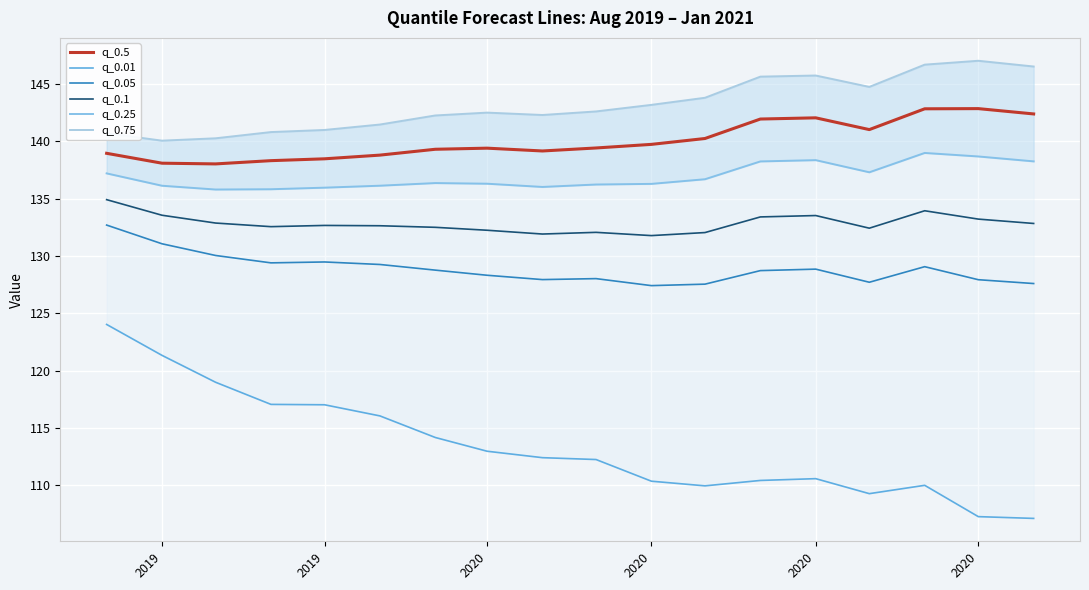

What is the label of the 5th point from the left?

2019